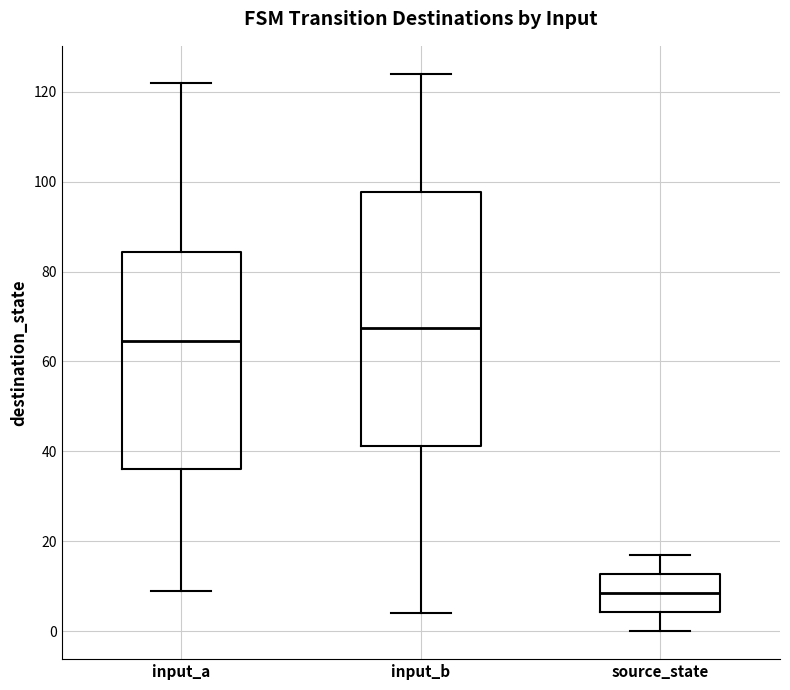

Reading left to right, read every box against the y-axis: the position of its median line, the range the box covers, and the ends of its whiskers. The values are not printed on the chart, so give them approximately, as read against the axis.

input_a: median 64, box 36 to 84, whiskers 10 to 122
input_b: median 68, box 42 to 98, whiskers 4 to 124
source_state: median 8, box 4 to 12, whiskers 0 to 18